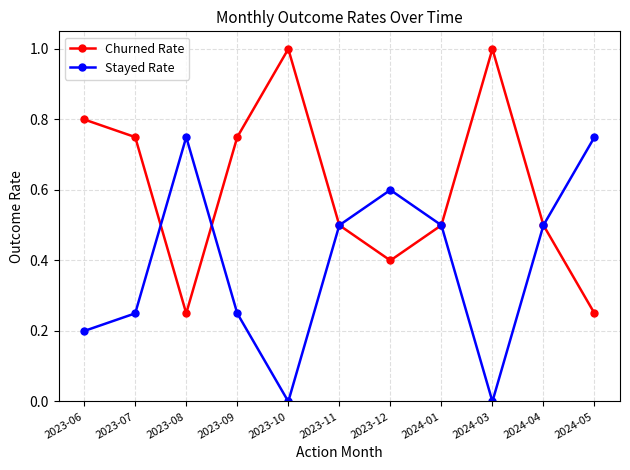

Is the value of Stayed Rate at 2023-09 greater than the value of Churned Rate at 2024-03?

No